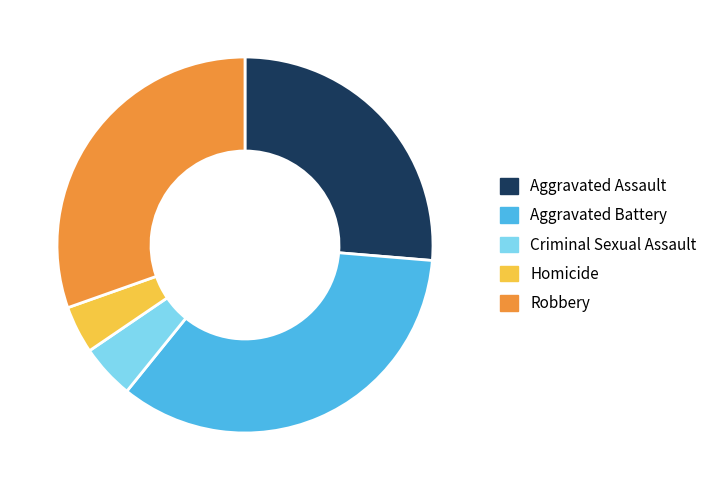

How many slices are in this pie chart?

5